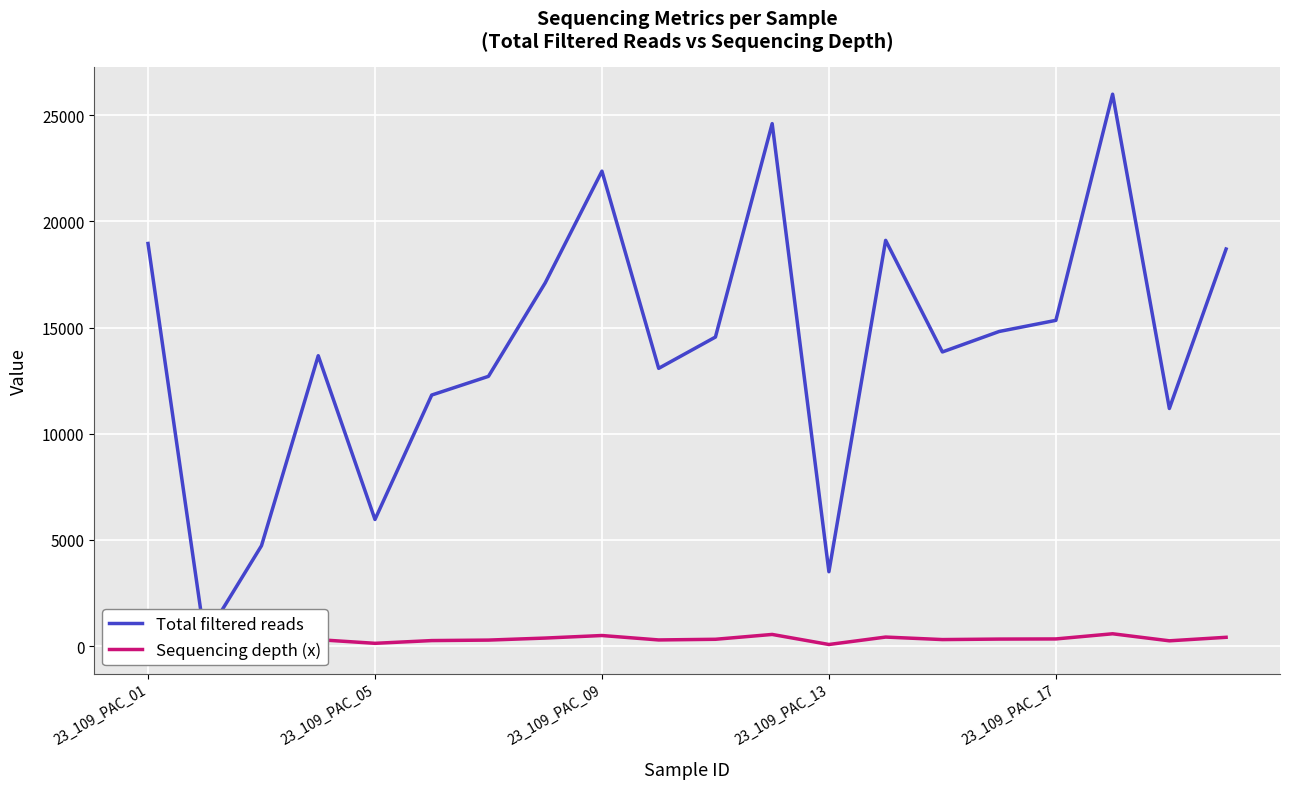

The value of Total filtered reads at 14 is 24090.3. True or false?

False